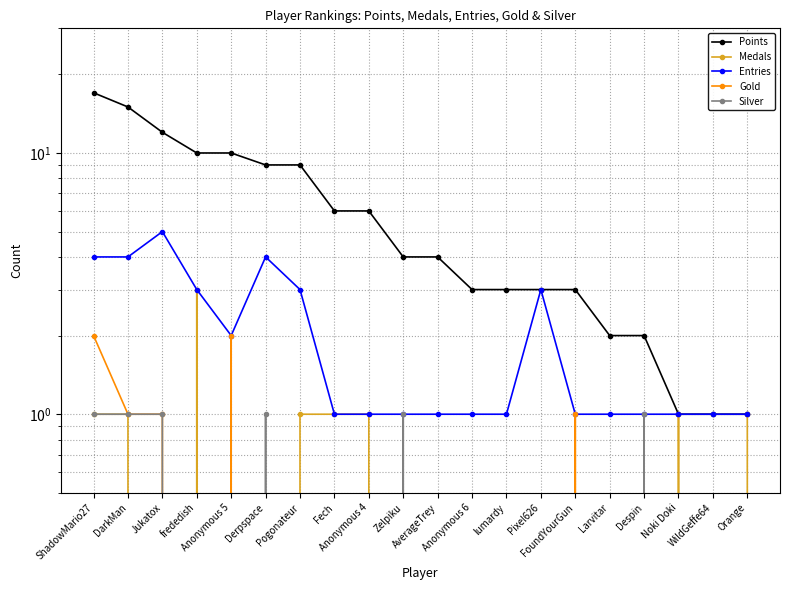

What is the value of the Entries point at the 14th from the left?

3